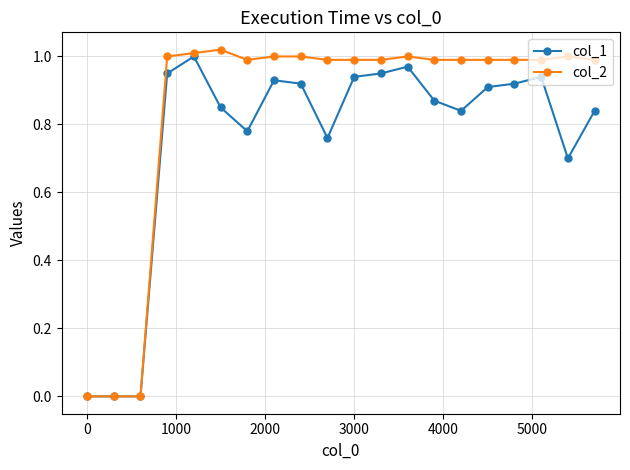

Rank the series by their average value, from lowest to highest.

col_1, col_2